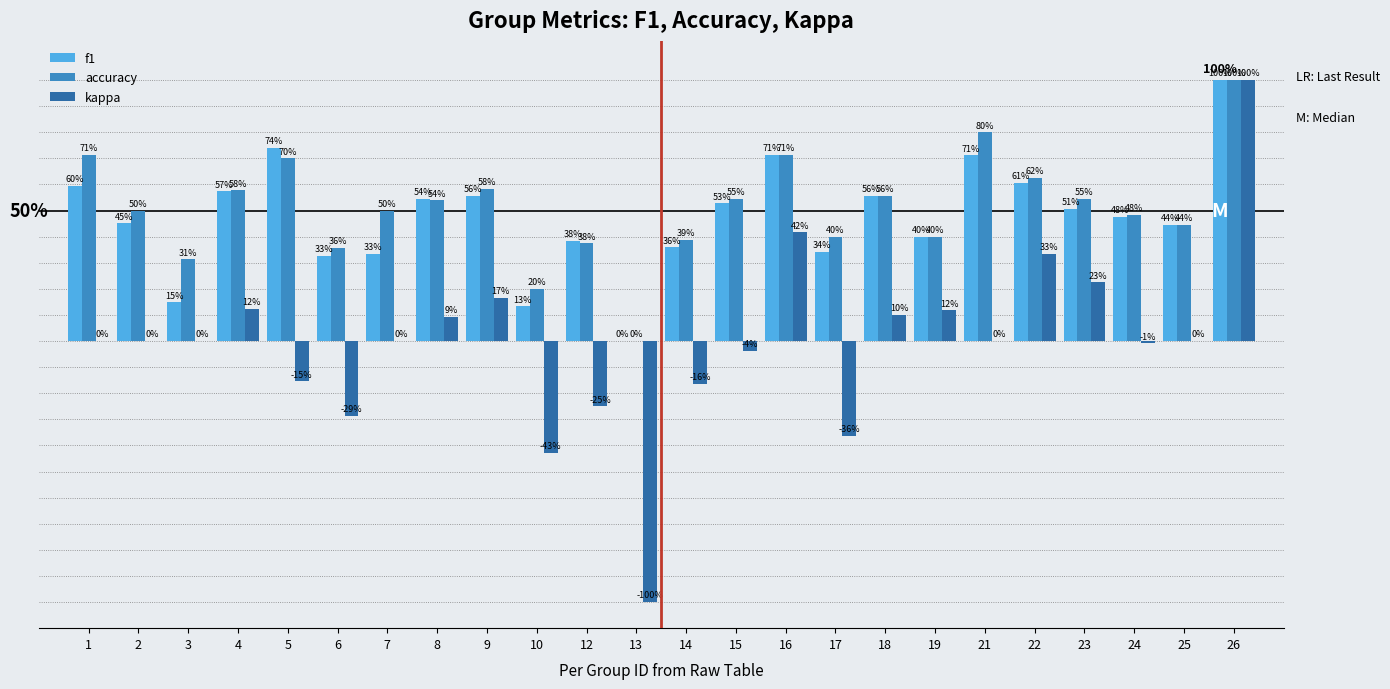

What is the difference between the accuracy values at 3 and 1?

0.4